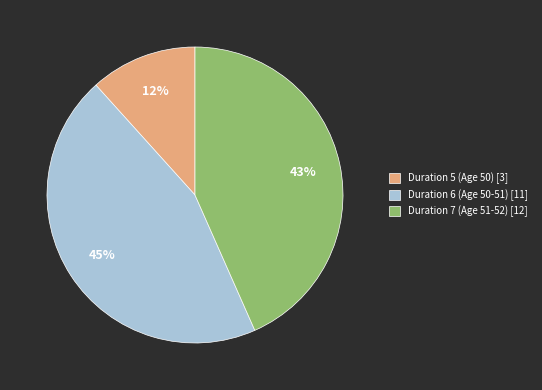

Does any single category account for the majority?

No